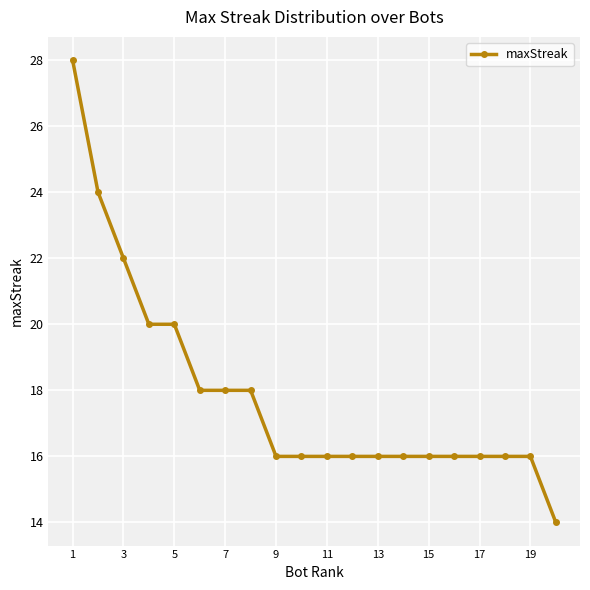

What is the minimum value shown in the chart?

14